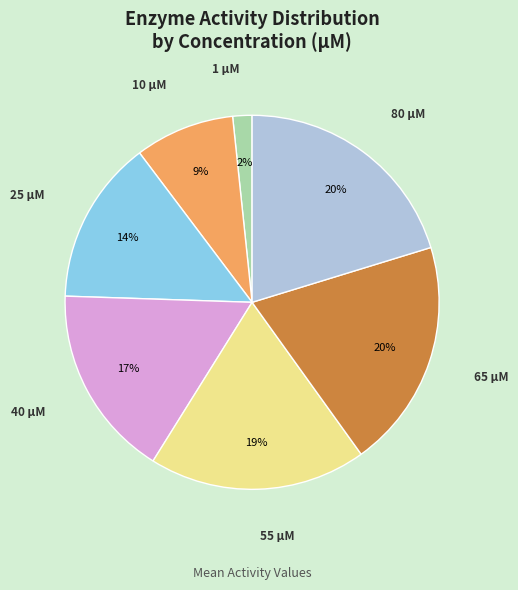

Is there a majority slice in this chart?

No